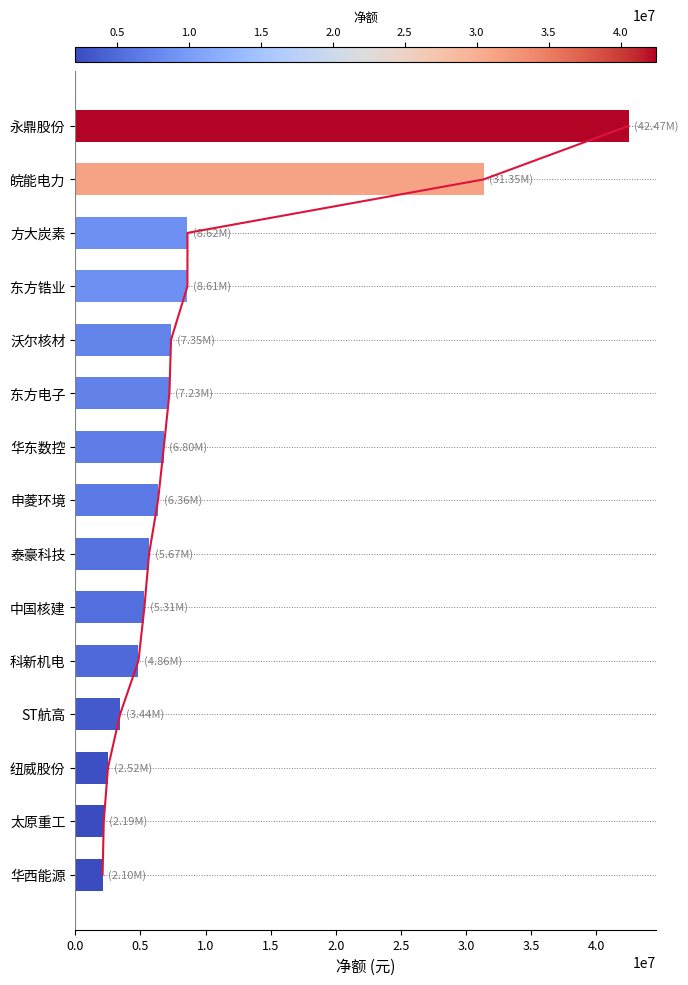

What value does the data have at 华西能源?

2099602